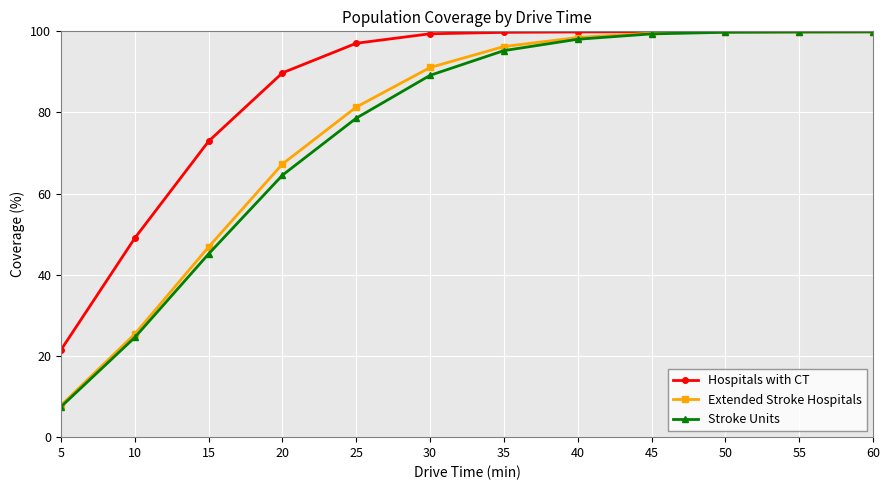

Is it true that Extended Stroke Hospitals equals 152.8 at 60?

False